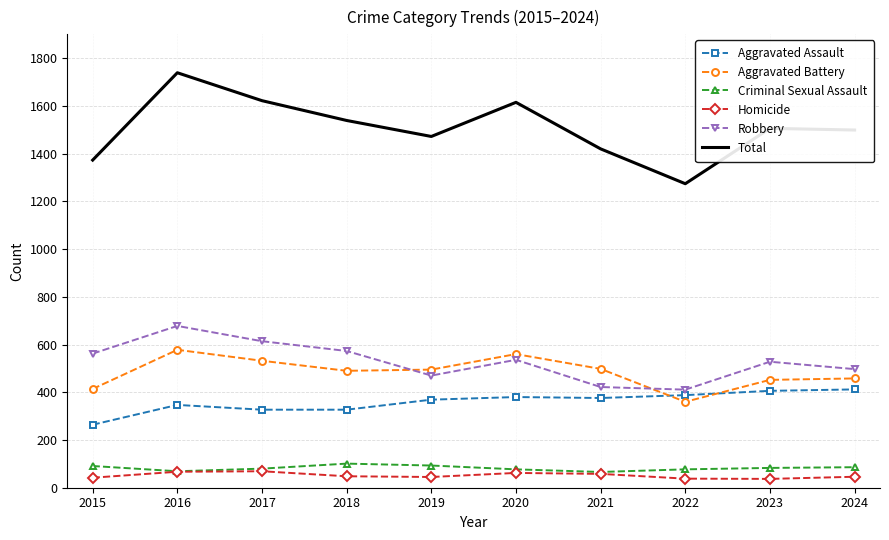

What is the difference between the highest and lowest values at 2021?

1362